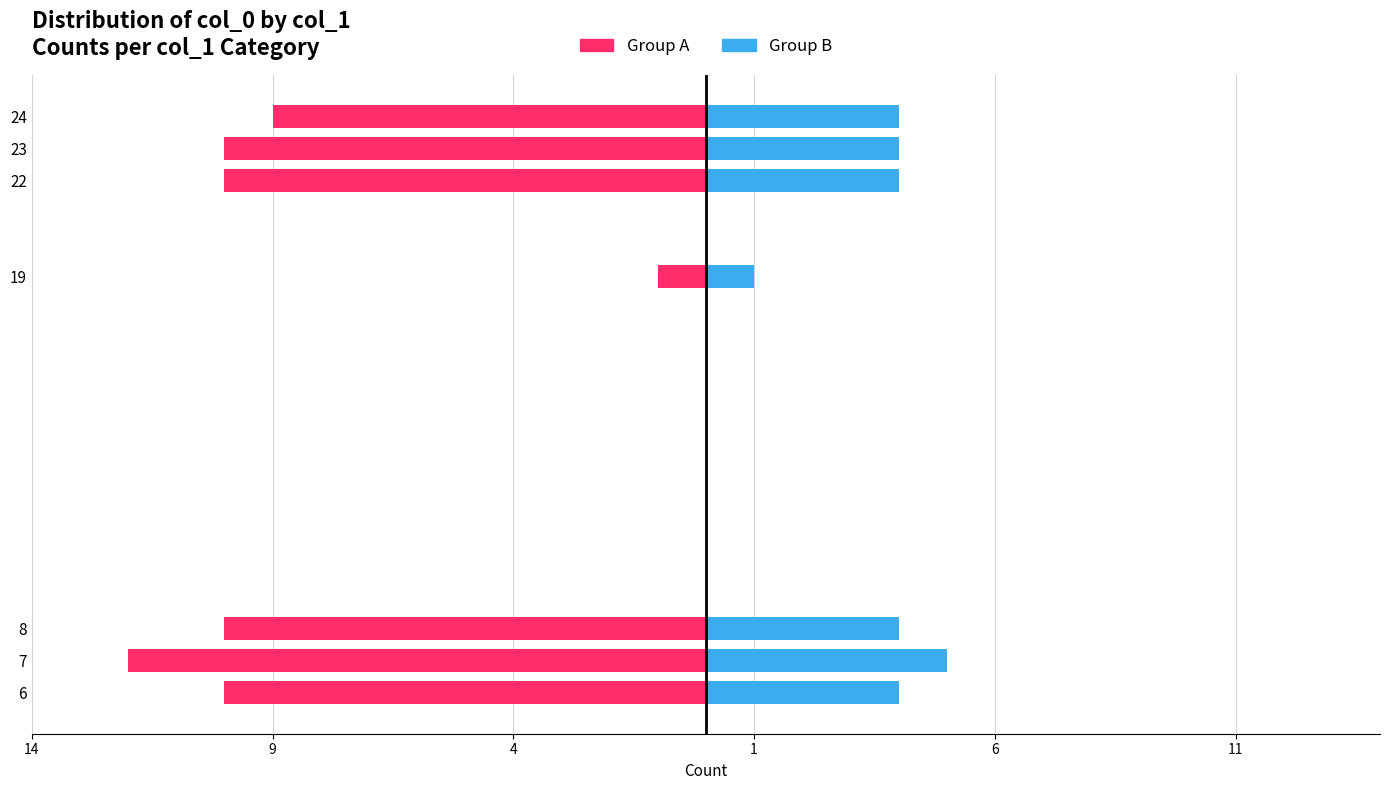

Reading right to left, list all the values displayed in this chart.

Group A (even col_0): -9	-10	-10	-1	-10	-12	-10
Group B (odd col_0): 4	4	4	1	4	5	4